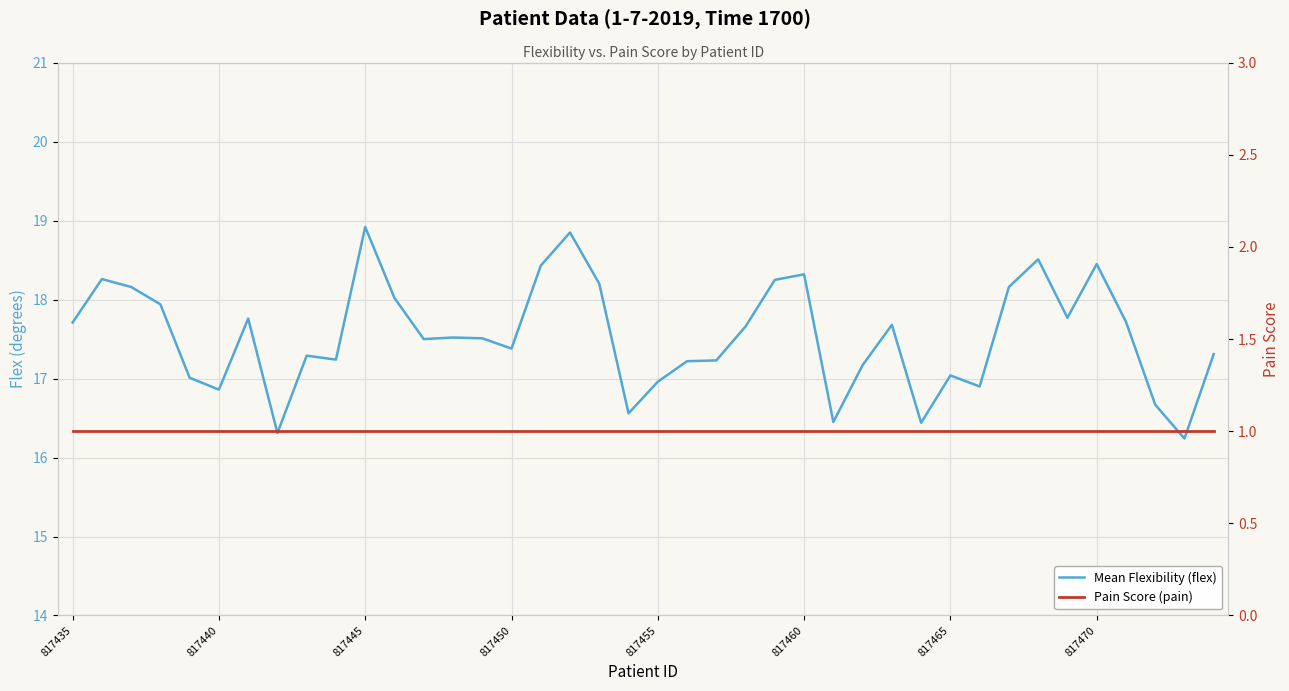

What position from the right is 32?

8